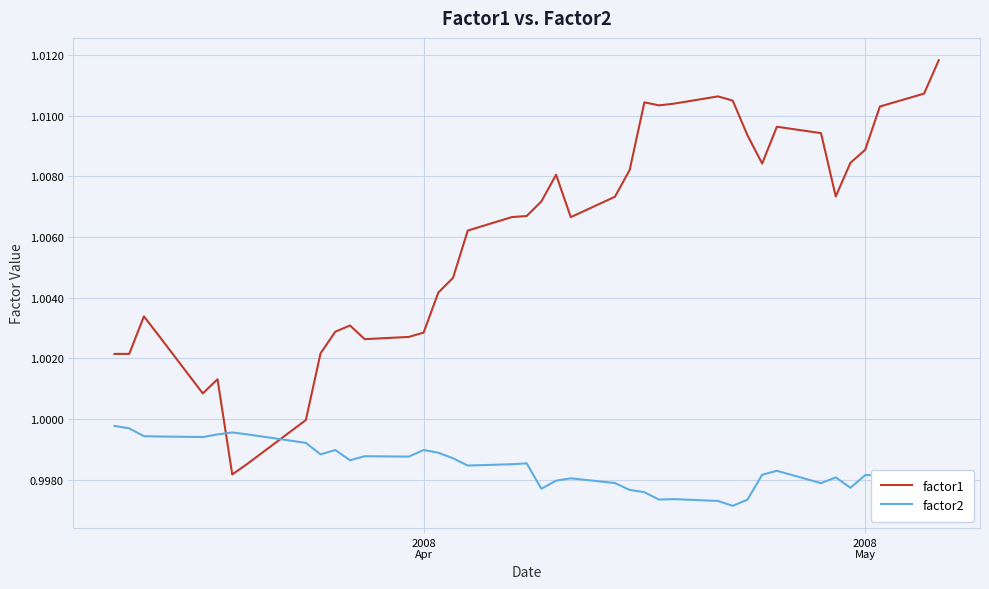

Which series has the largest range (max minus min)?

factor1